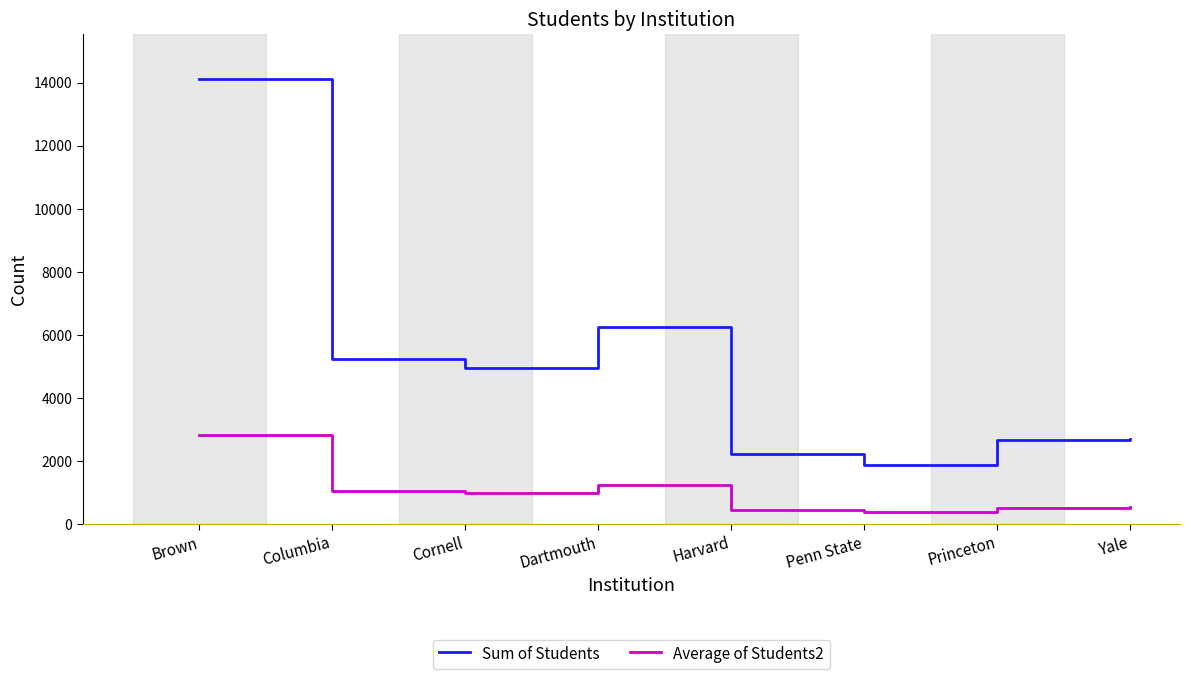

Which series changed the most between Brown and Harvard?

Sum of Students